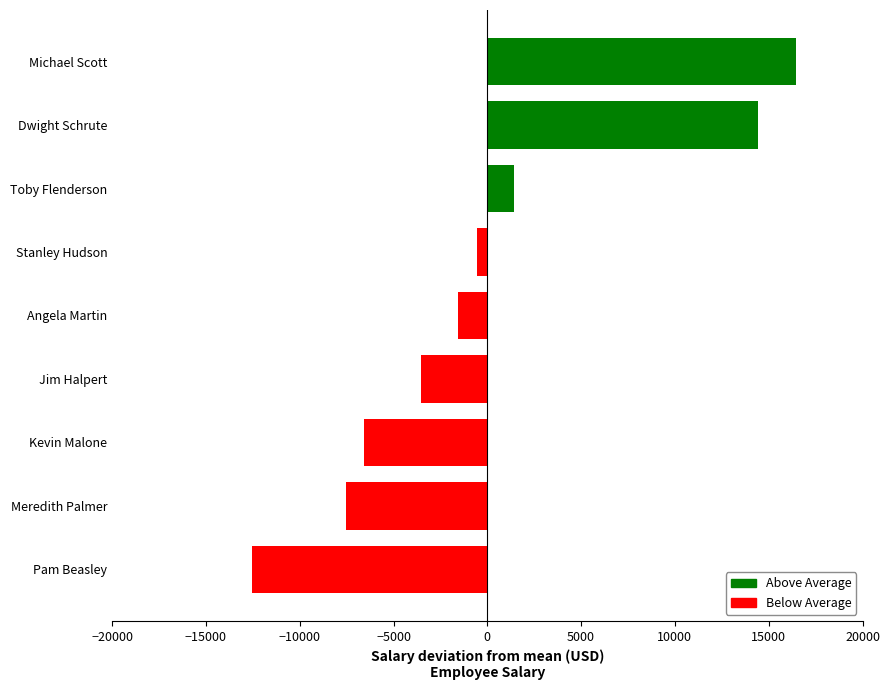

Reading top to bottom, list all the values displayed in this chart.

Michael Scott=16444.4	Dwight Schrute=14444.4	Toby Flenderson=1444.4	Stanley Hudson=-555.6	Angela Martin=-1555.6	Jim Halpert=-3555.6	Kevin Malone=-6555.6	Meredith Palmer=-7555.6	Pam Beasley=-12555.6